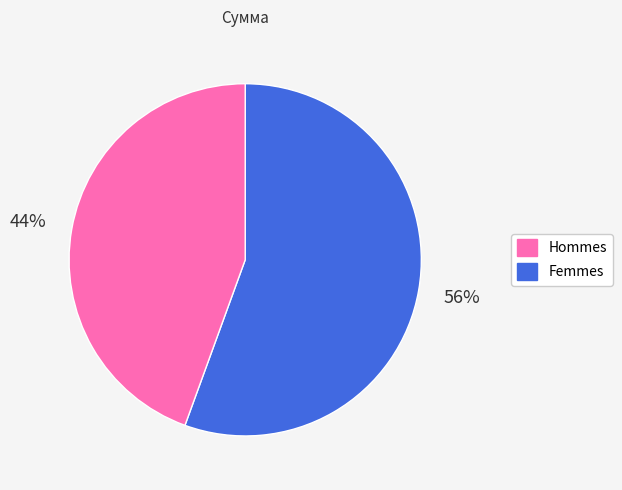

To the nearest percent, what is the average slice percentage?

50%